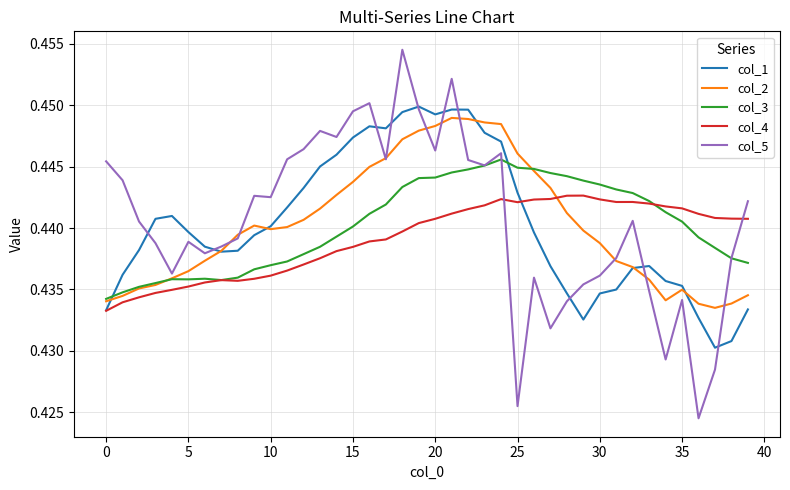

What are all the series names shown in the legend?

col_1, col_2, col_3, col_4, col_5